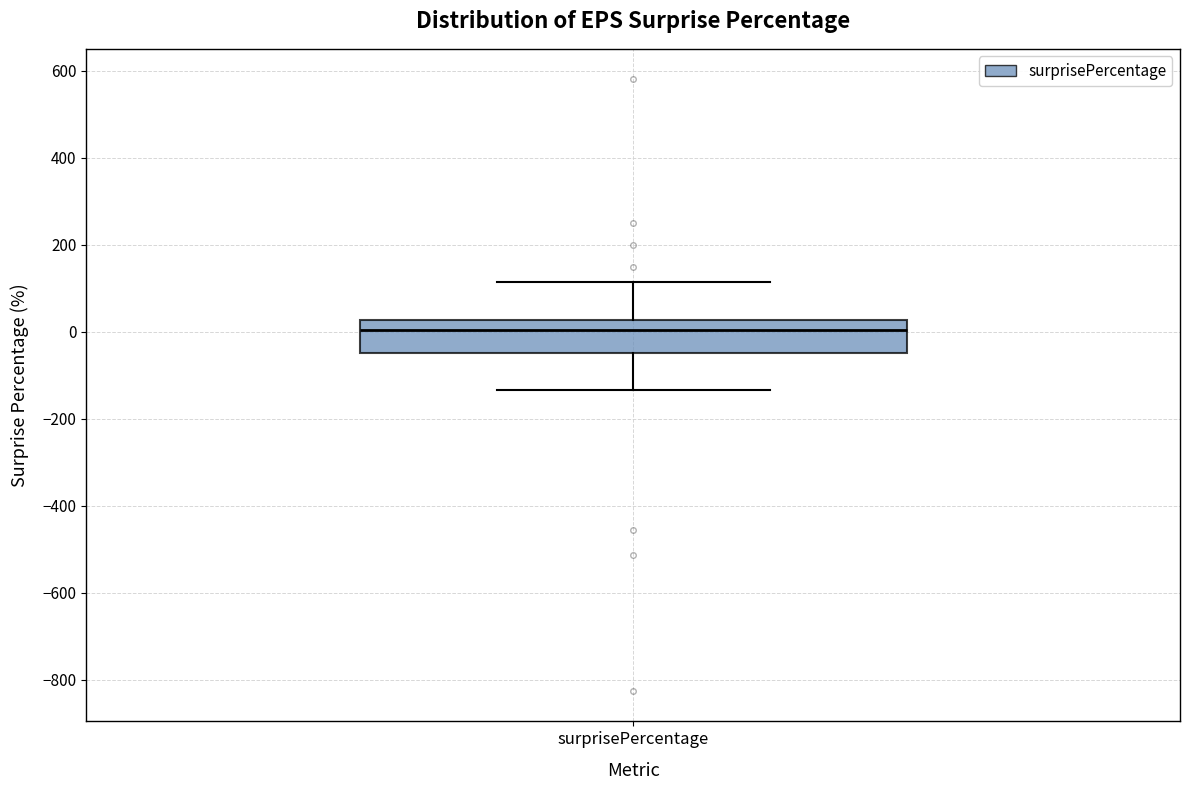

Read this box plot against the y-axis: the position of the median line, the range covered by the box, and the ends of both whiskers. The values are not printed on the chart, so give them approximately, as read against the axis.

median 0, box -40 to 20, whiskers -140 to 120